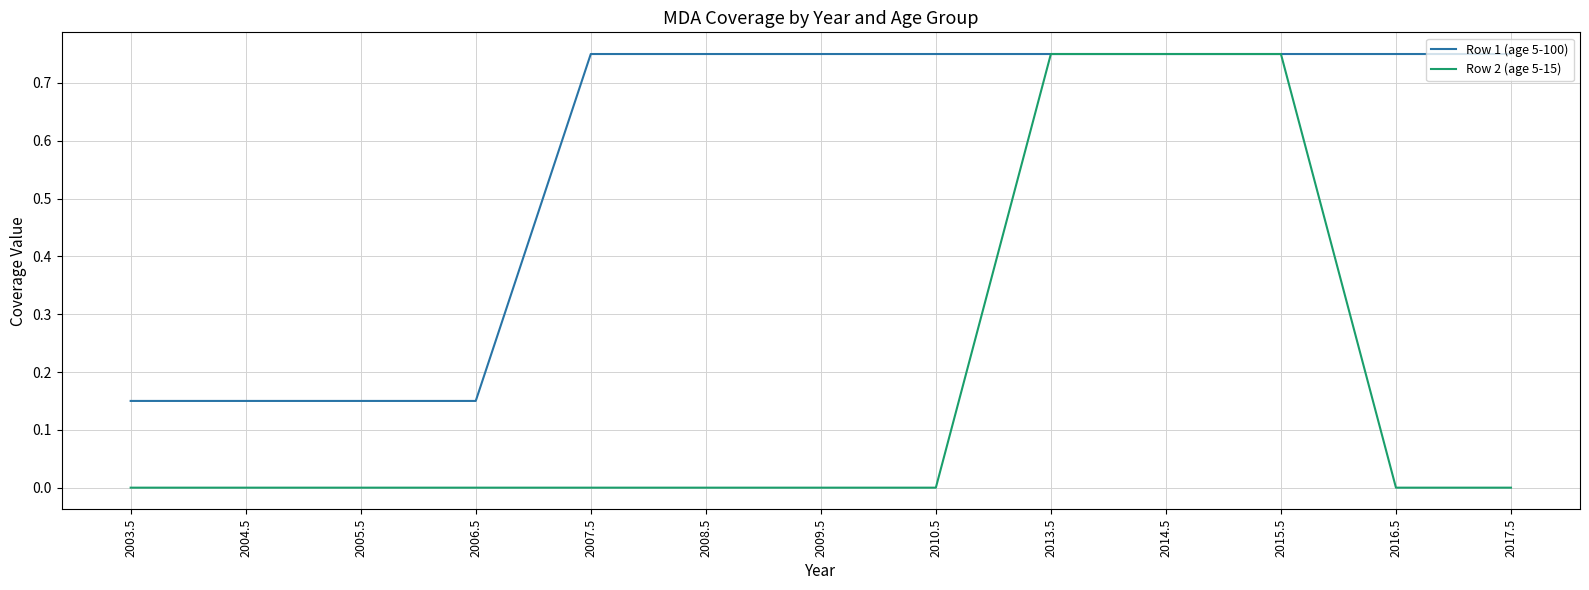

List the series in order of their overall mean, highest first.

Row 1 (age 5-100), Row 2 (age 5-15)